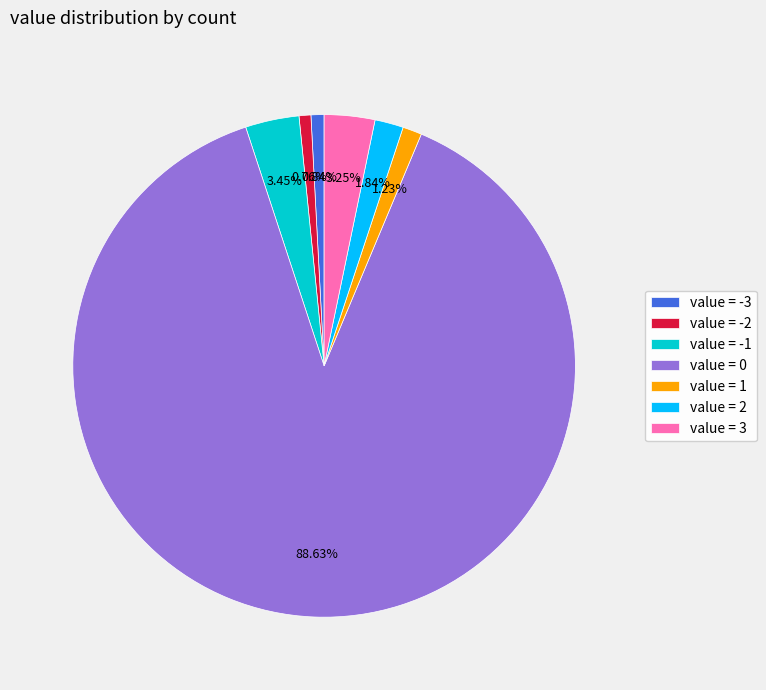

Is there a majority slice in this chart?

Yes